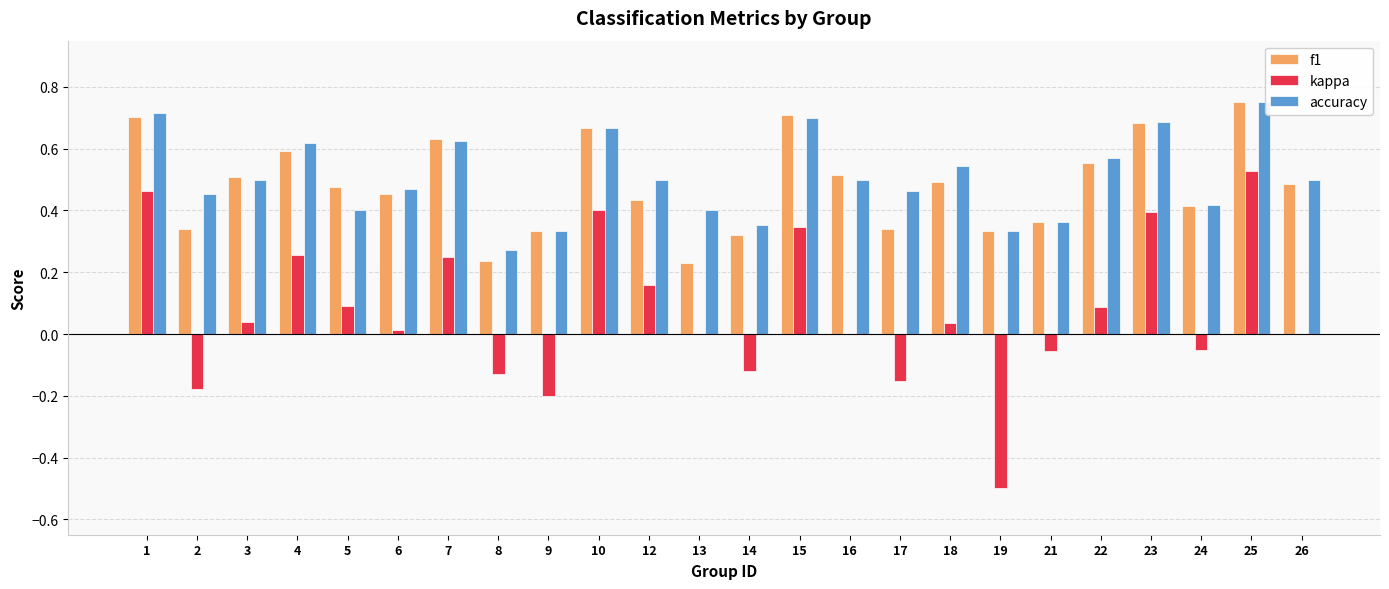

At which label does accuracy reach its peak?

25